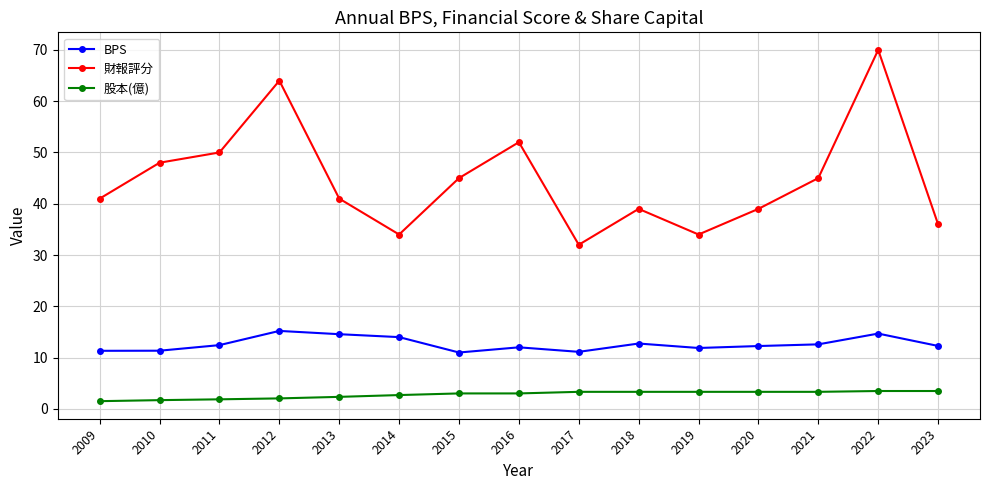

Where does the BPS series first go above 12?

2011